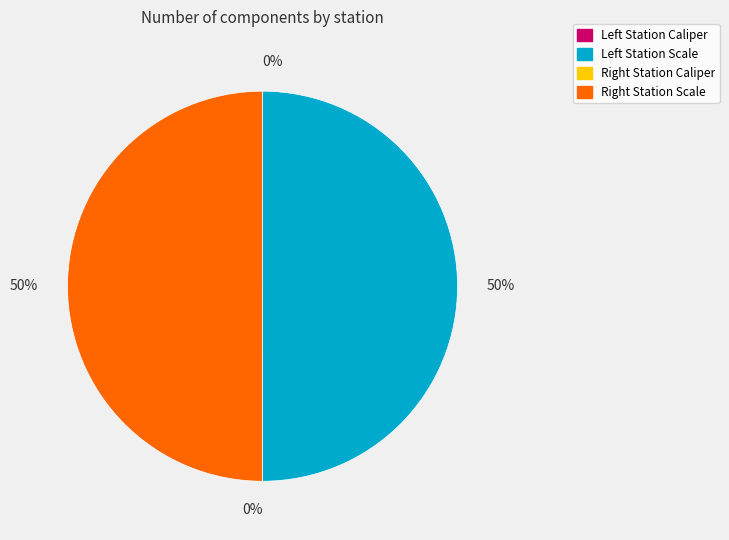

To the nearest percent, what is the difference between the largest and smallest slice percentages?

50%